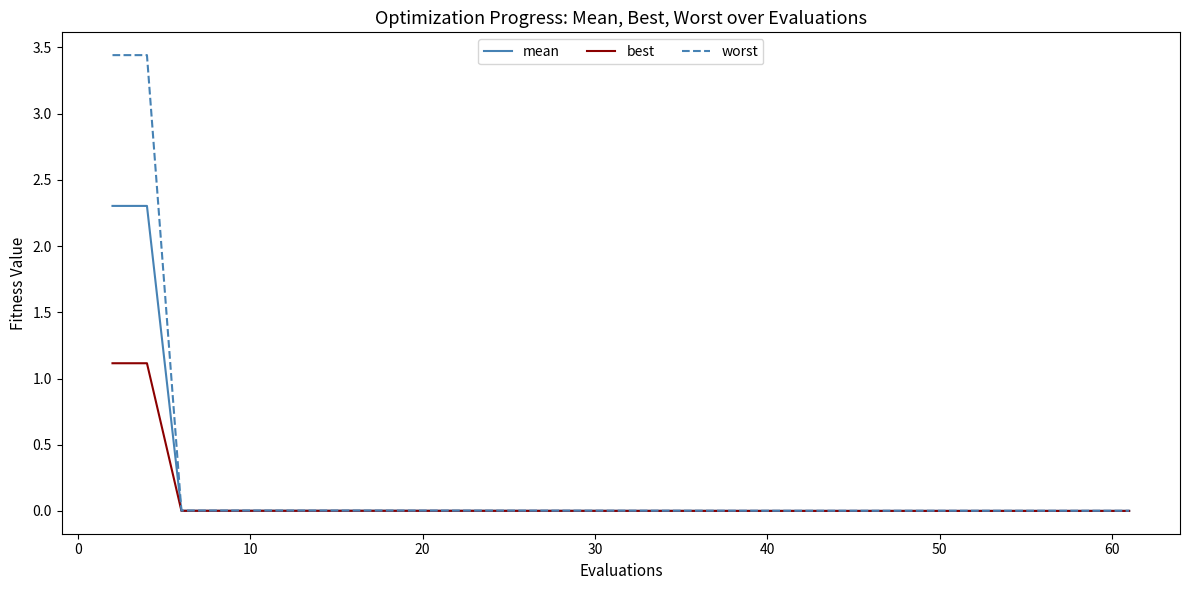

What is the maximum value for mean?

2.3